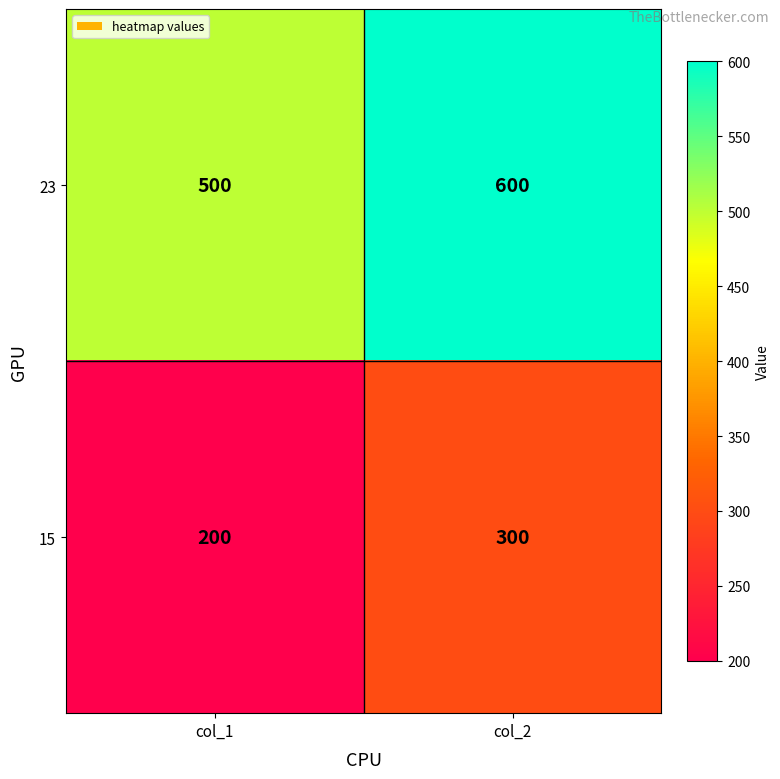

List the series in order of their overall mean, highest first.

23, 15